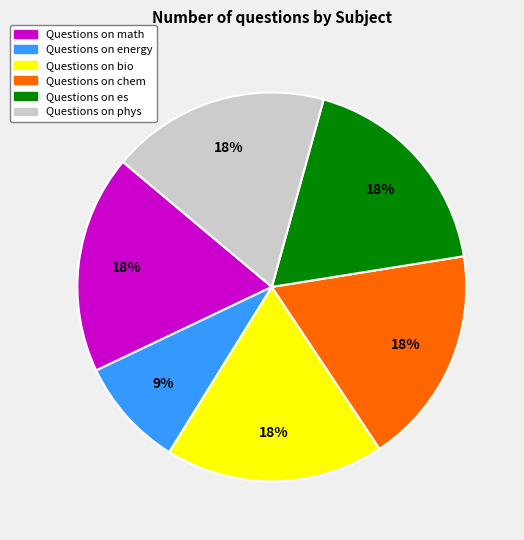

How many segments does this pie chart have?

6